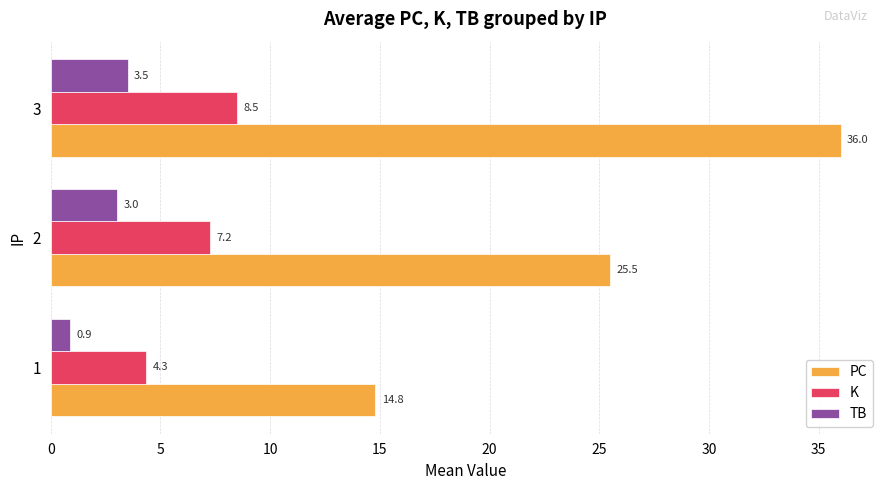

At 1, list the series in order from smallest to largest.

TB, K, PC